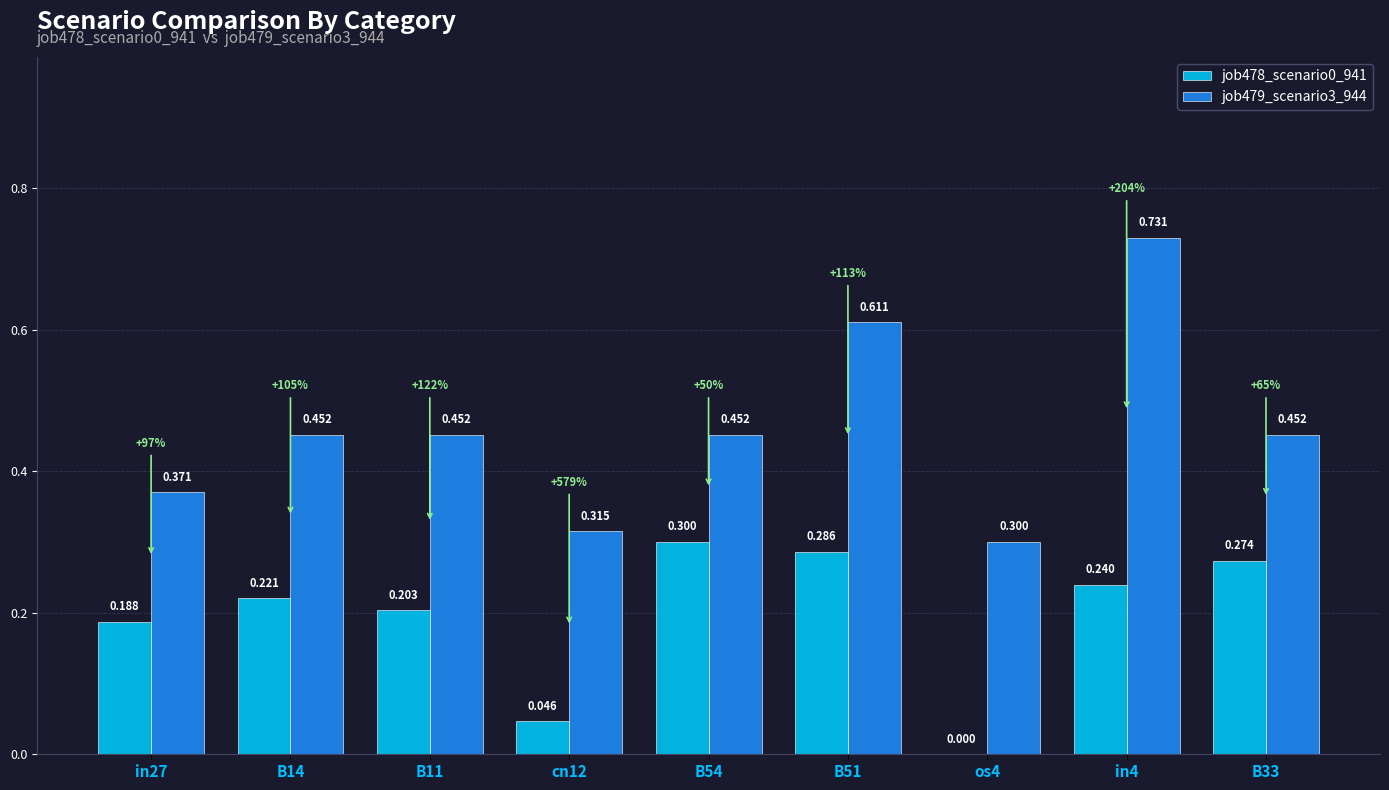

Is the value of job478_scenario0_941 at B14 greater than the value of job479_scenario3_944 at B11?

No